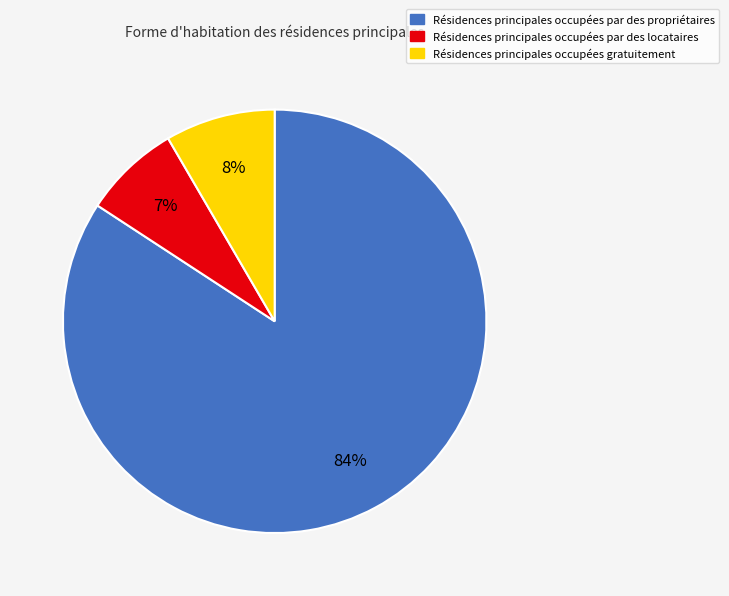

Is there any slice that represents more than half of the pie?

Yes